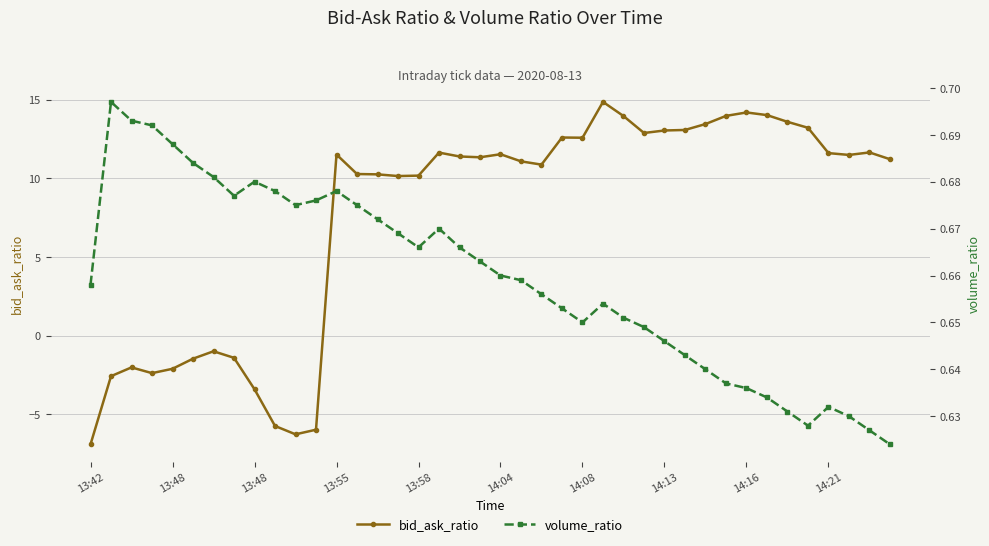

Is it true that bid_ask_ratio equals 12.6 at 23?

True